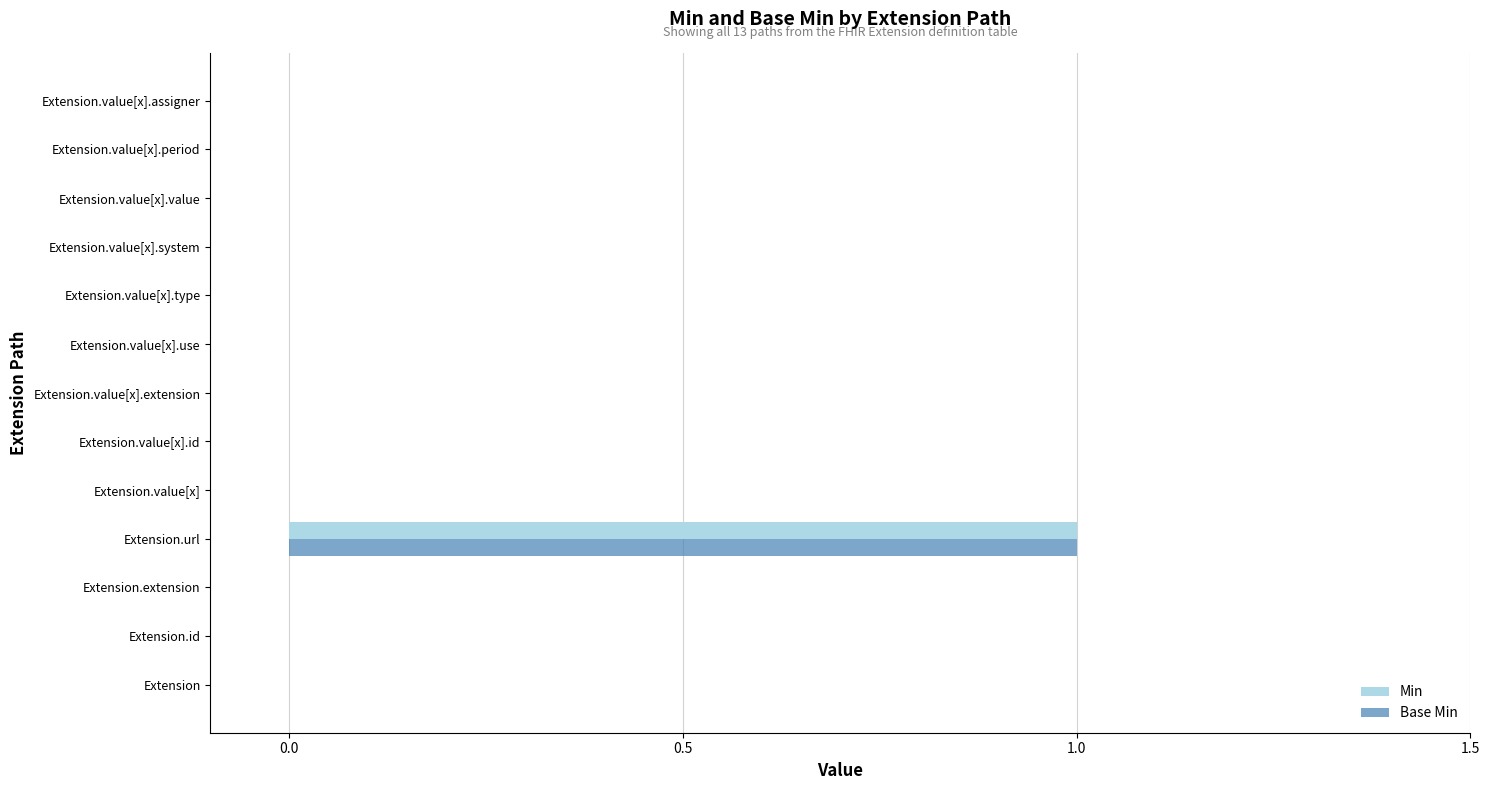

The Base Min series shows -1 at Extension.value[x].extension. True or false?

False